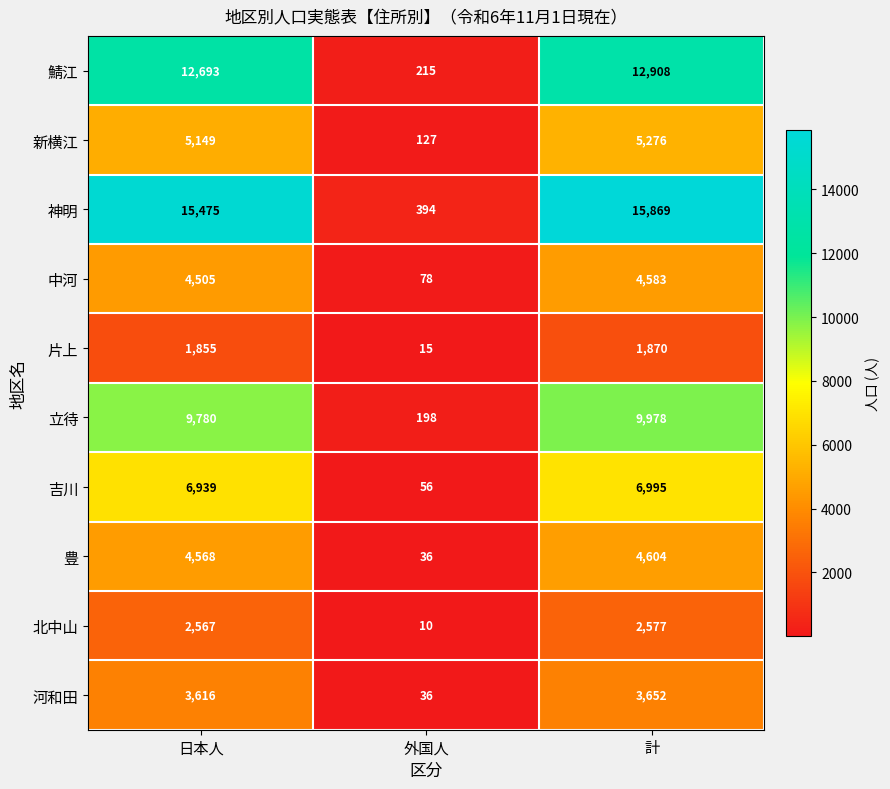

What is the smallest value displayed?

10